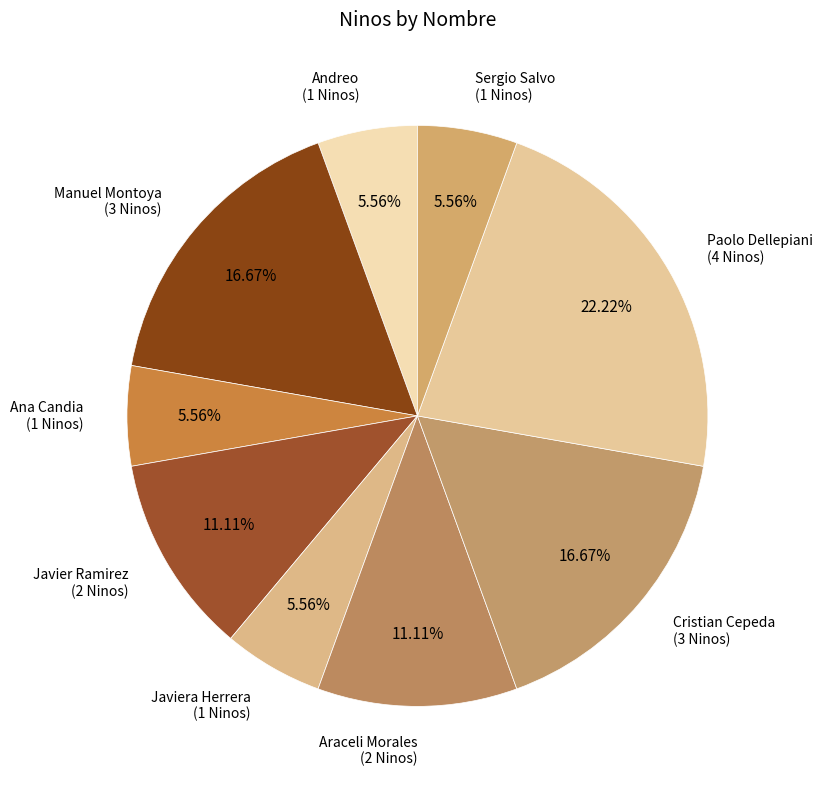

Is there a majority slice in this chart?

No